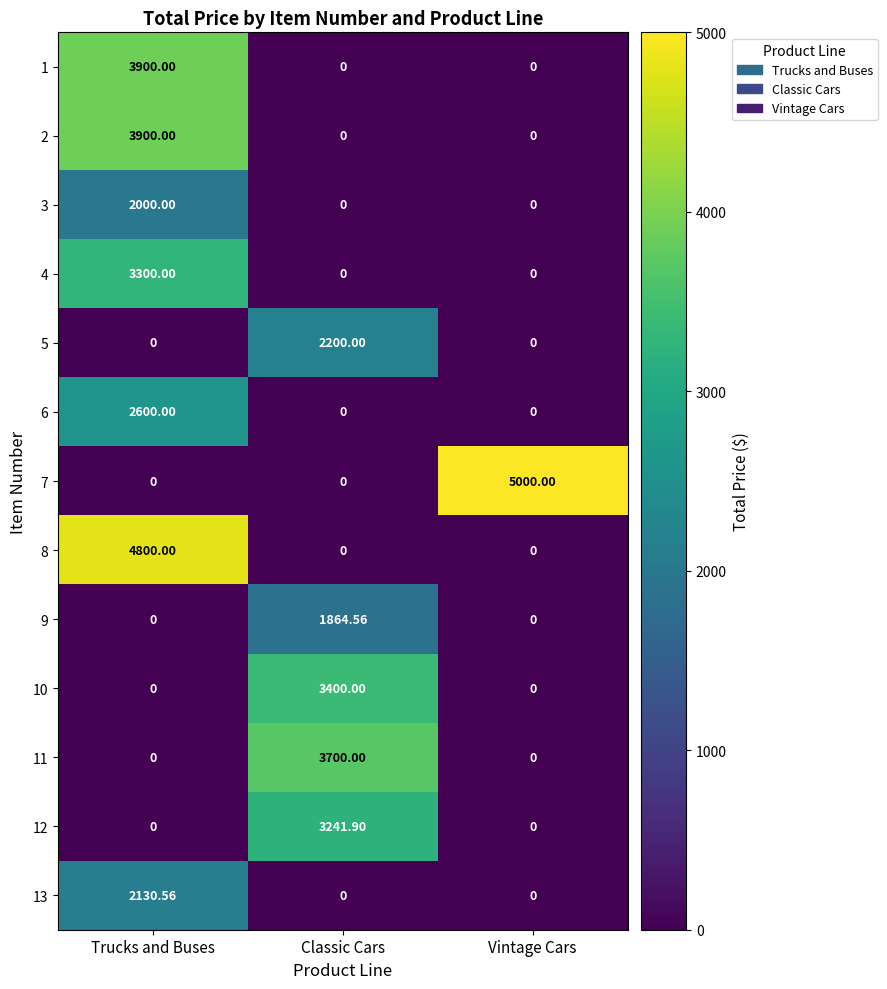

At which category is the sum across all series the highest?

Trucks and Buses